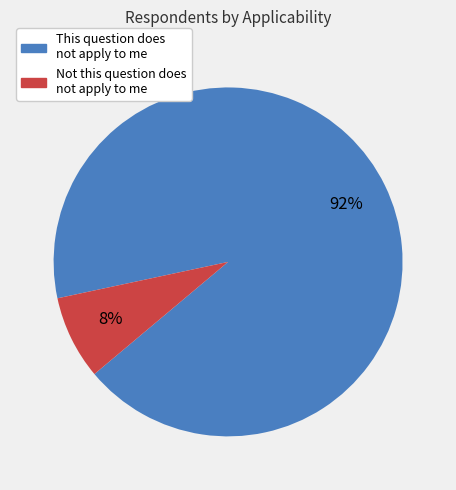

Does any single category account for the majority?

Yes